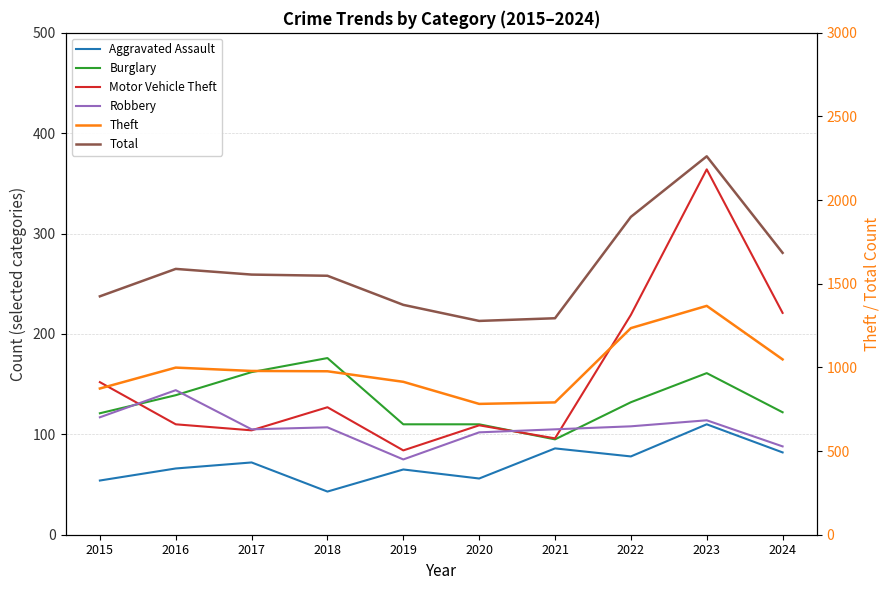

How many data points in Theft are above 979?

4